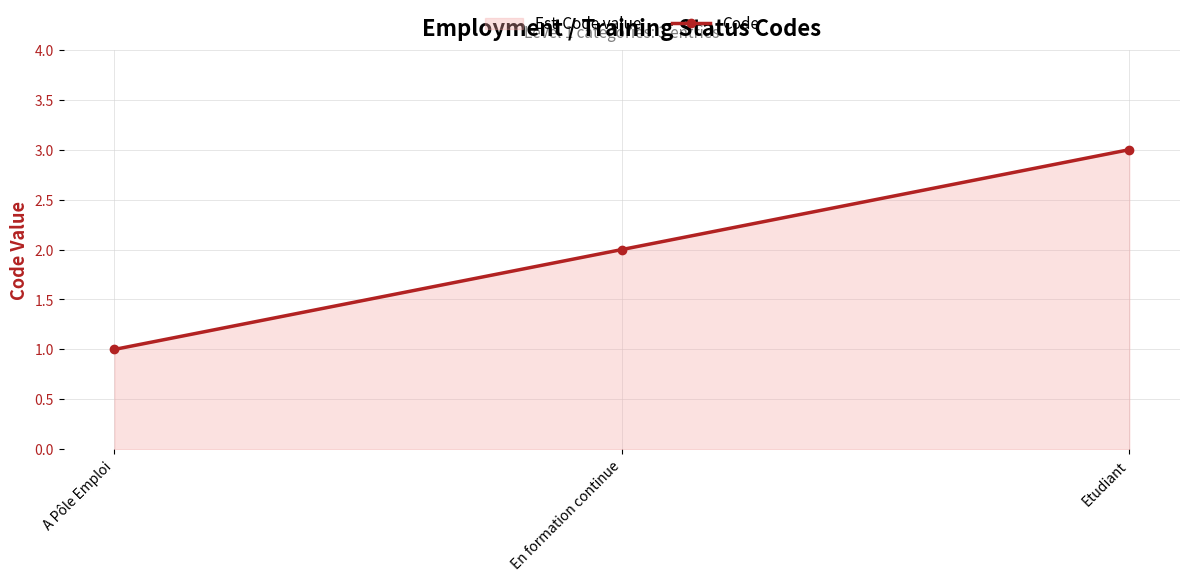

Between A Pôle Emploi and Etudiant, which is larger?

Etudiant